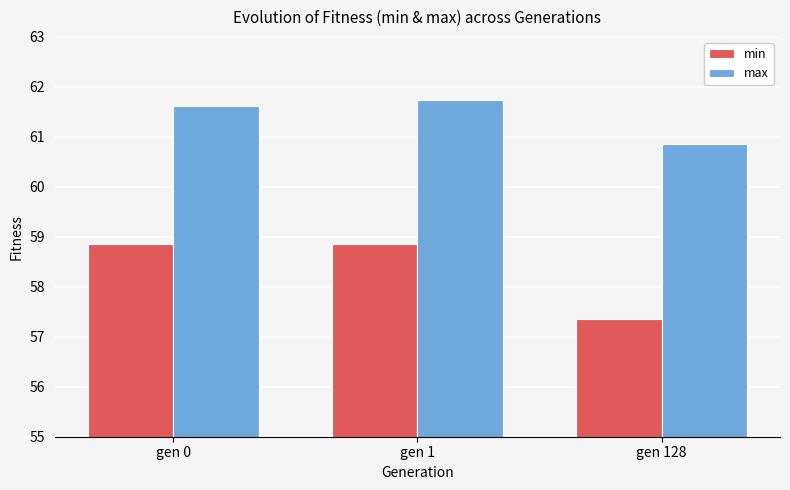

What is the value of the min bar at the 3rd from the left?

57.4